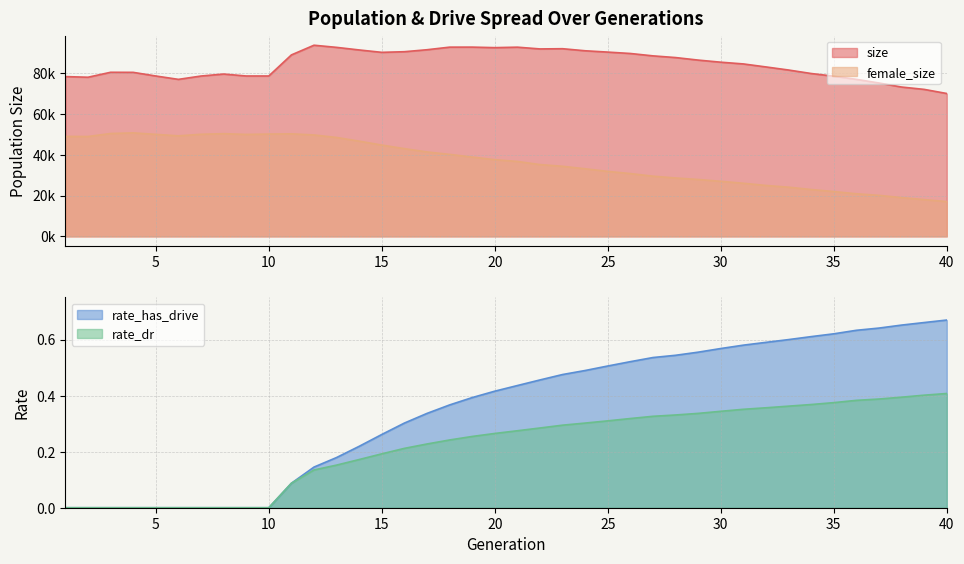

Between 5 and 40, which is larger?

5